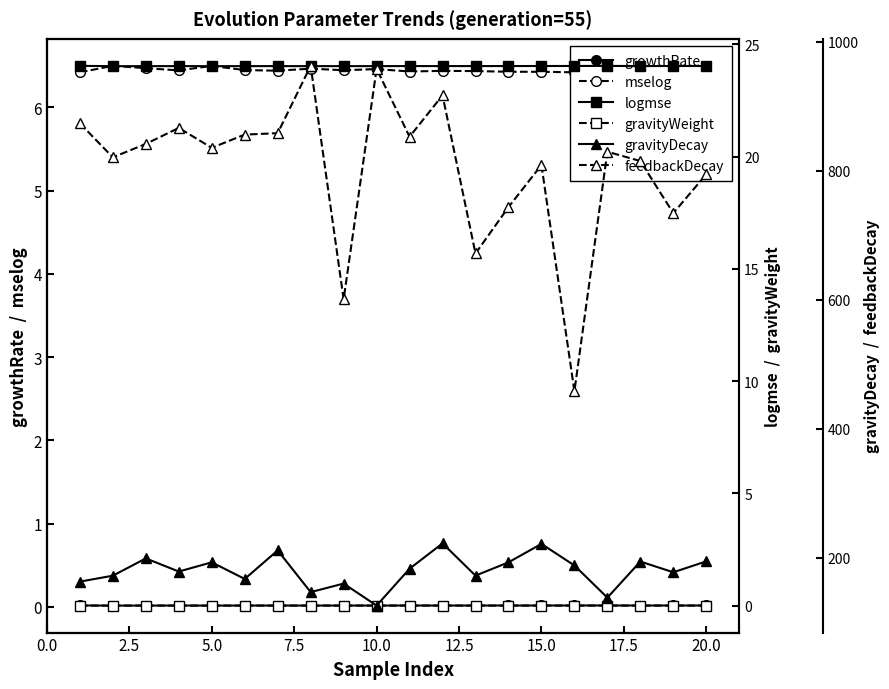

In gravityWeight, how many points are higher than both neighbors (excluding endpoints)?

7